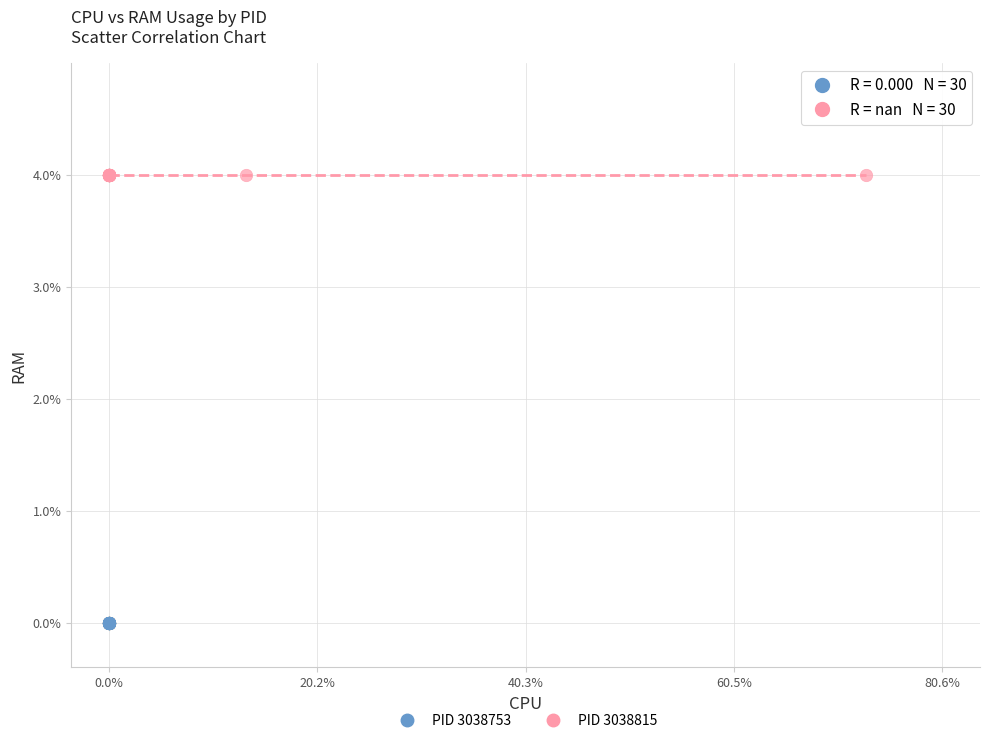

Which series contains the highest Y value?

PID 3038815